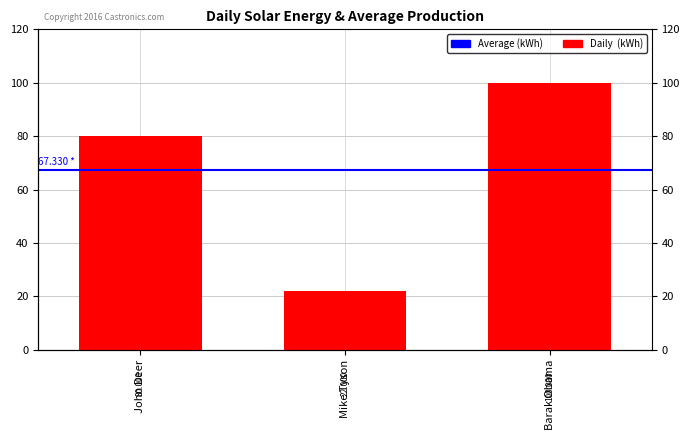

How many data points are above 80?

1